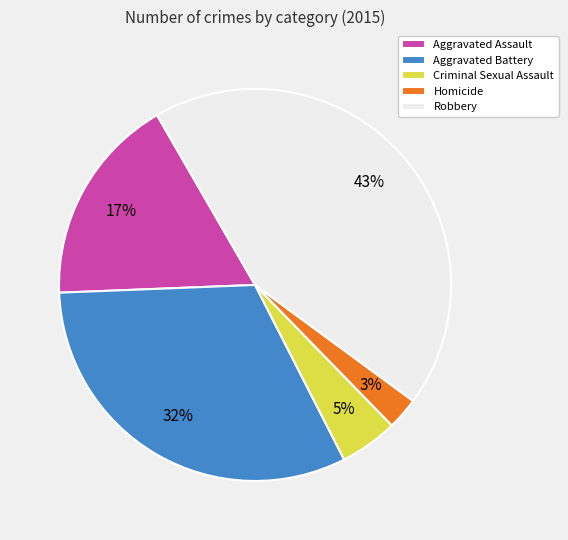

True or false: Aggravated Assault accounts for 7% of the total.

False